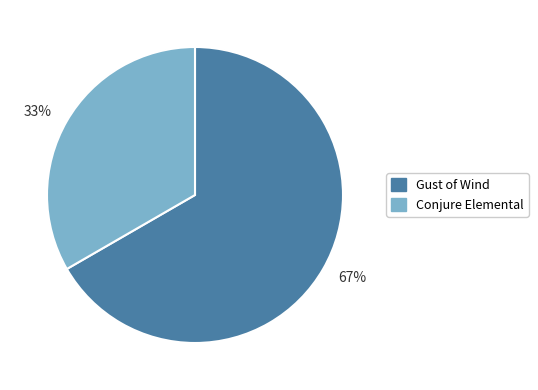

Is the sum of Conjure Elemental and Gust of Wind greater than half?

Yes